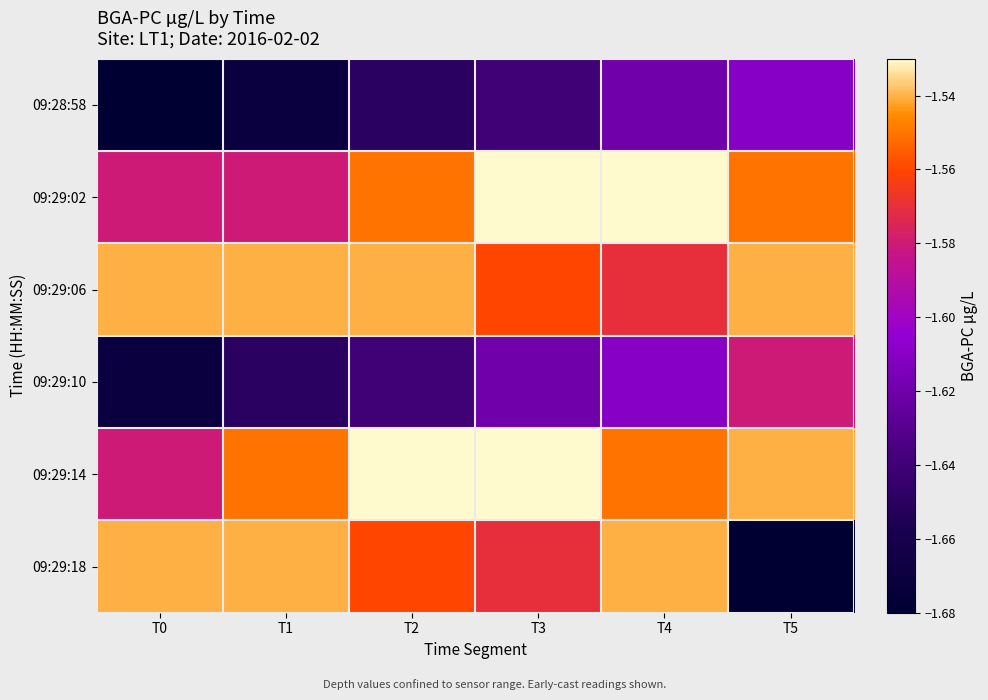

Which has a higher value, T4 or T2?

T4